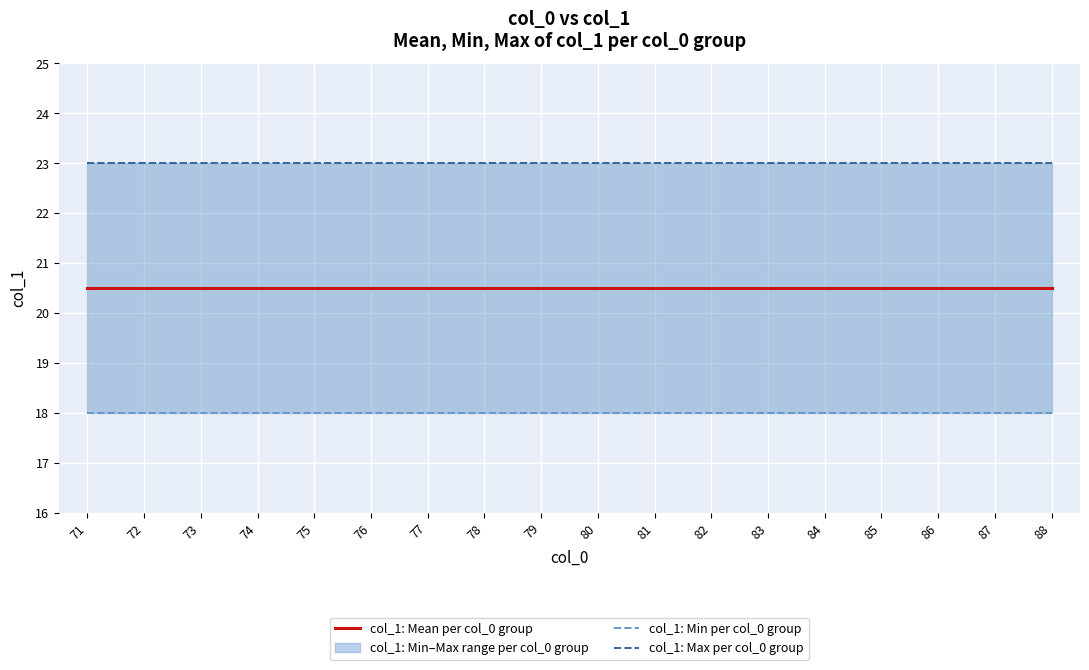

True or false: col_1: Max per col_0 group has more than 0 interior local peaks.

False